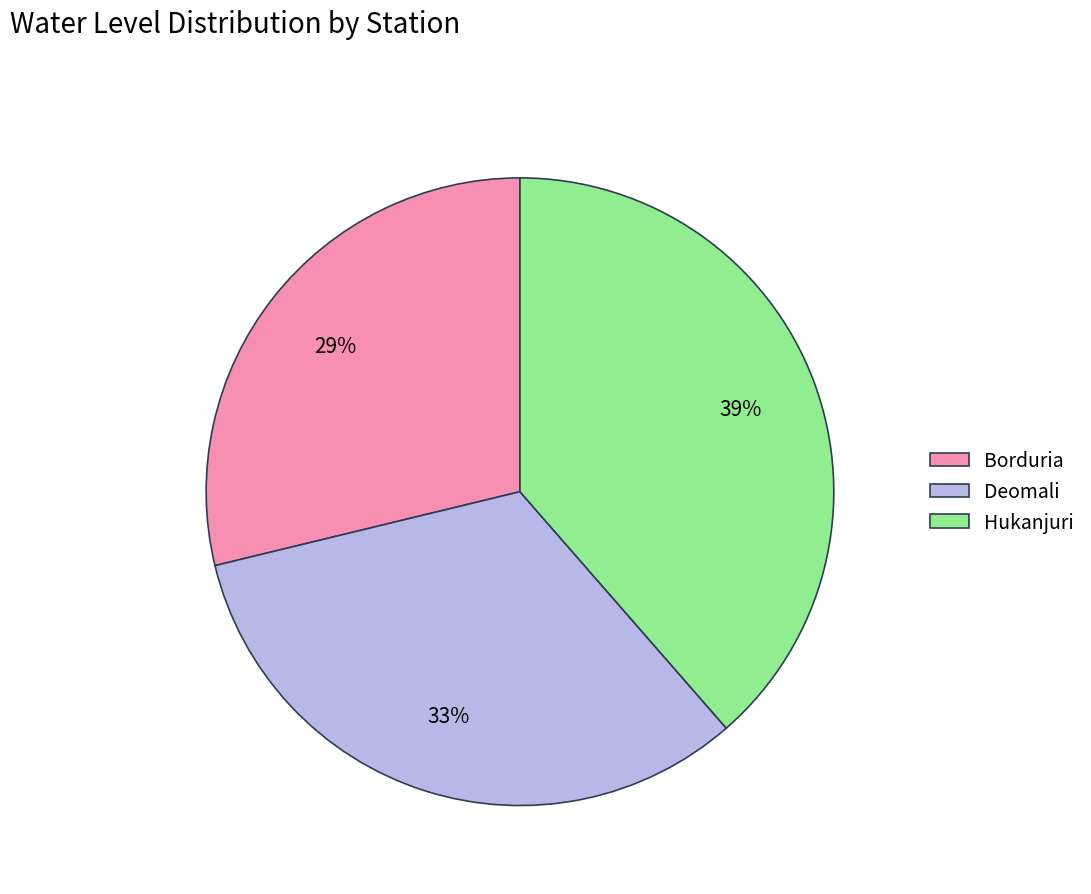

To the nearest percent, what percentage of the pie is Borduria?

29%